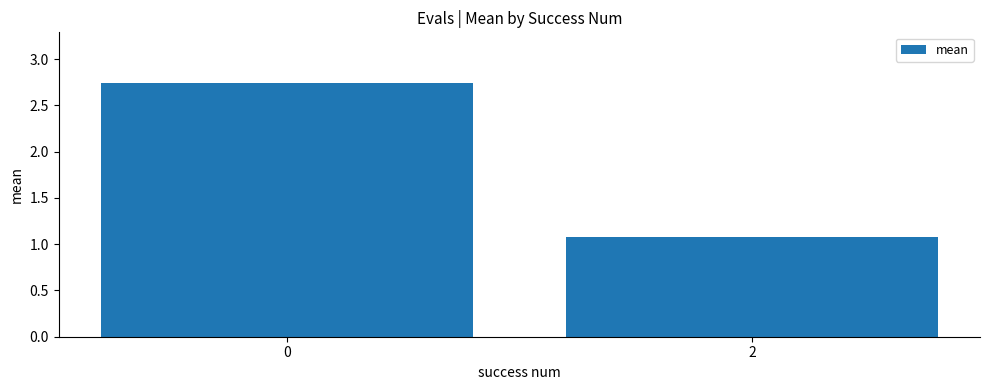

Rank the categories by value from lowest to highest.

2, 0